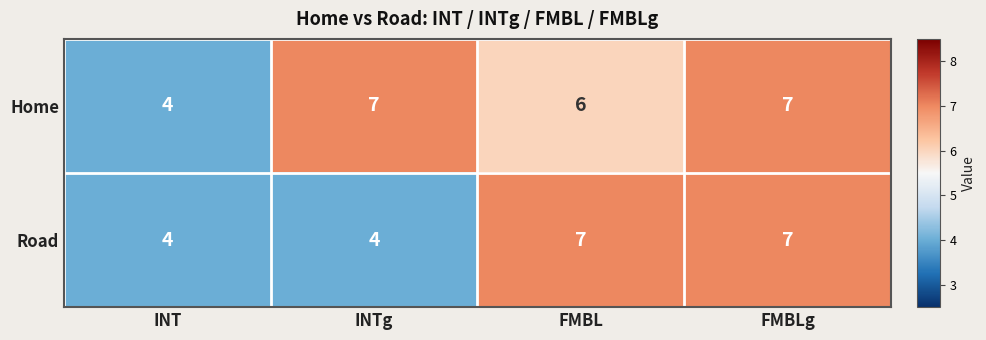

Which series has the largest total across all categories?

Home